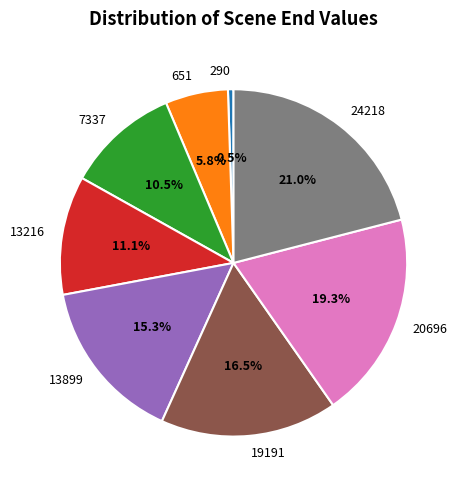

Which has a higher value, 20696 or 290?

20696